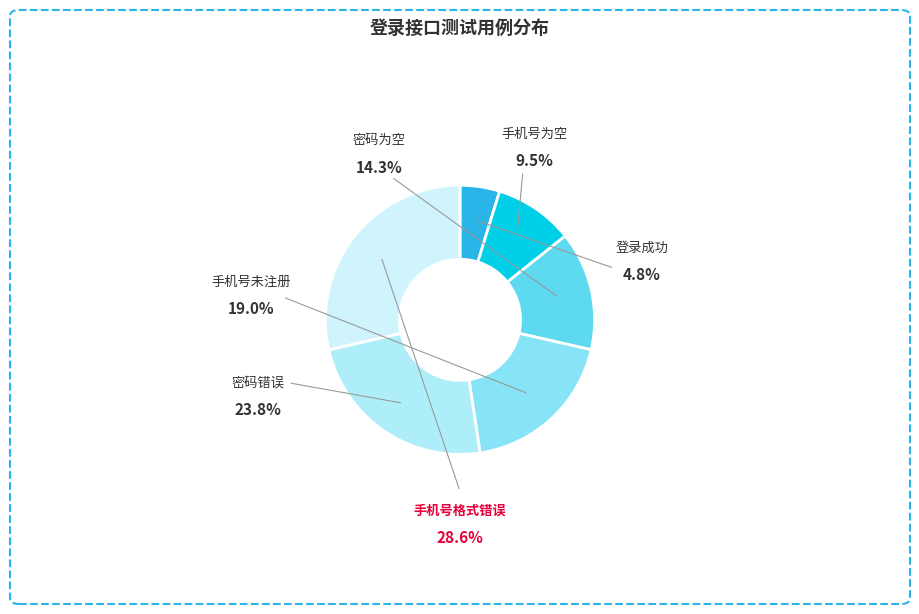

Which category has the biggest portion of the pie?

手机号格式错误